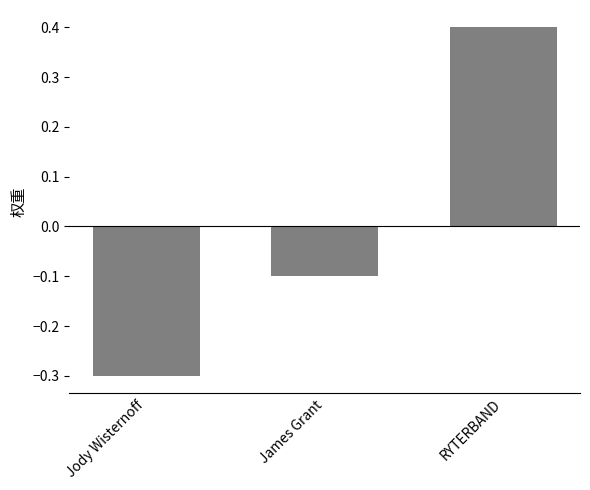

The value at James Grant is -0.1. True or false?

True